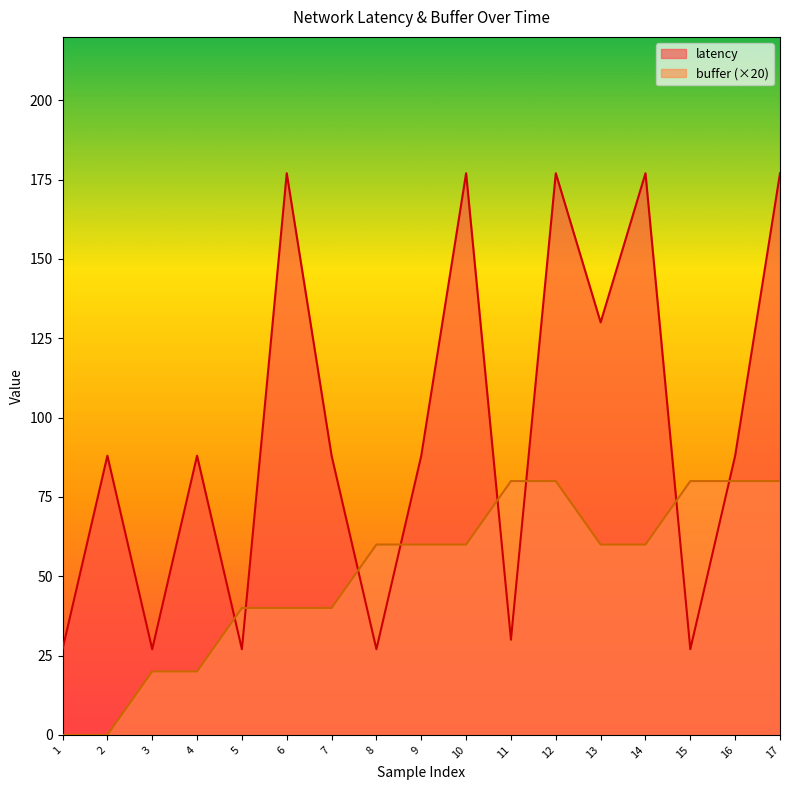

What is the difference between the buffer values at 15 and 4?

60.0